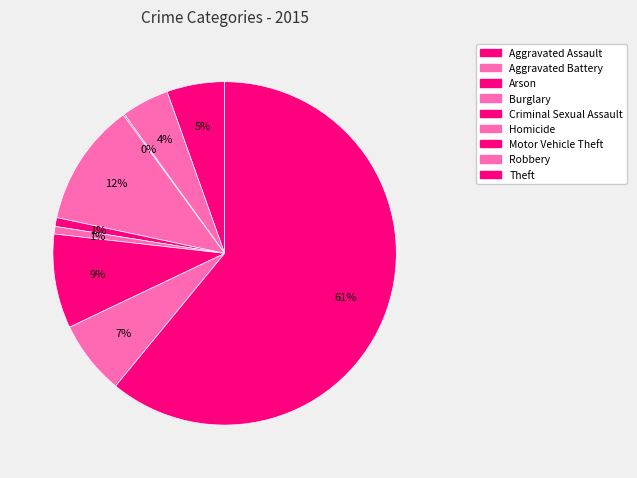

To the nearest percent, what is the combined percentage of Arson and Theft?

61%